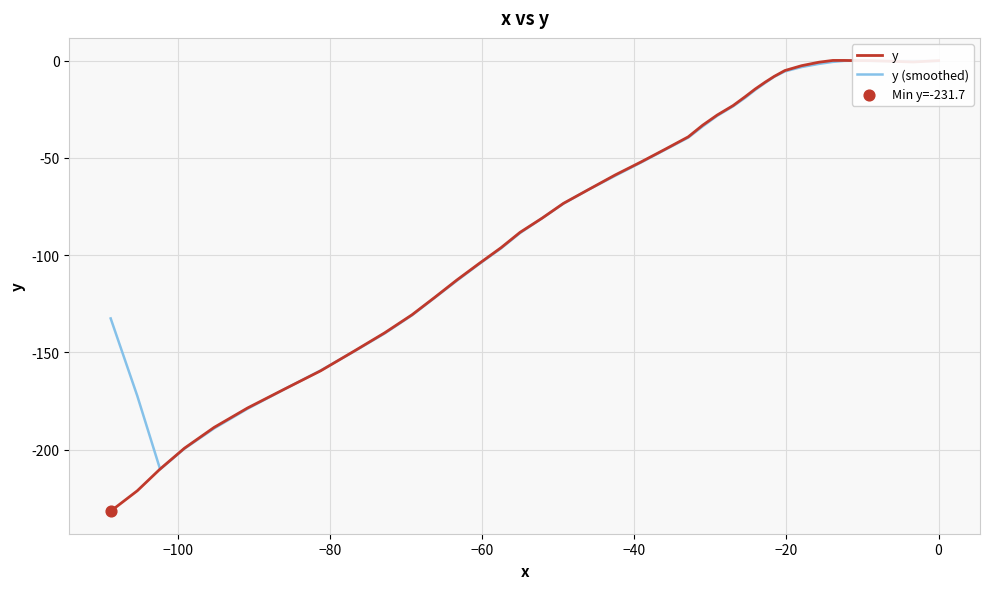

What are all the series names shown in the legend?

y, y (smoothed)